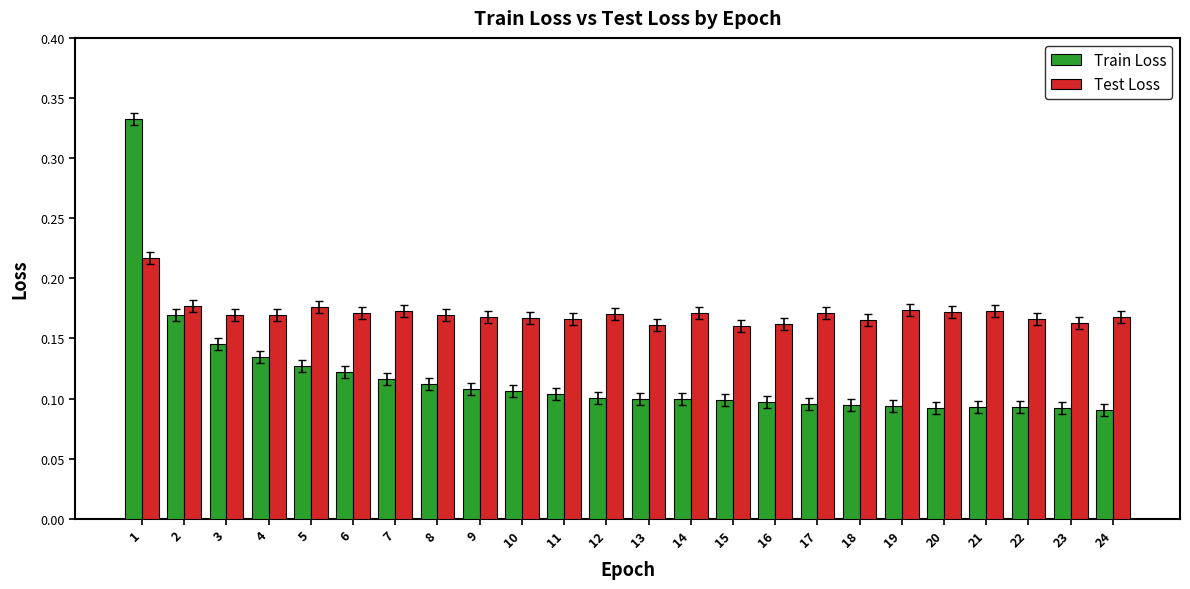

Is the value of Test Loss at 24 greater than the value of Train Loss at 17?

Yes